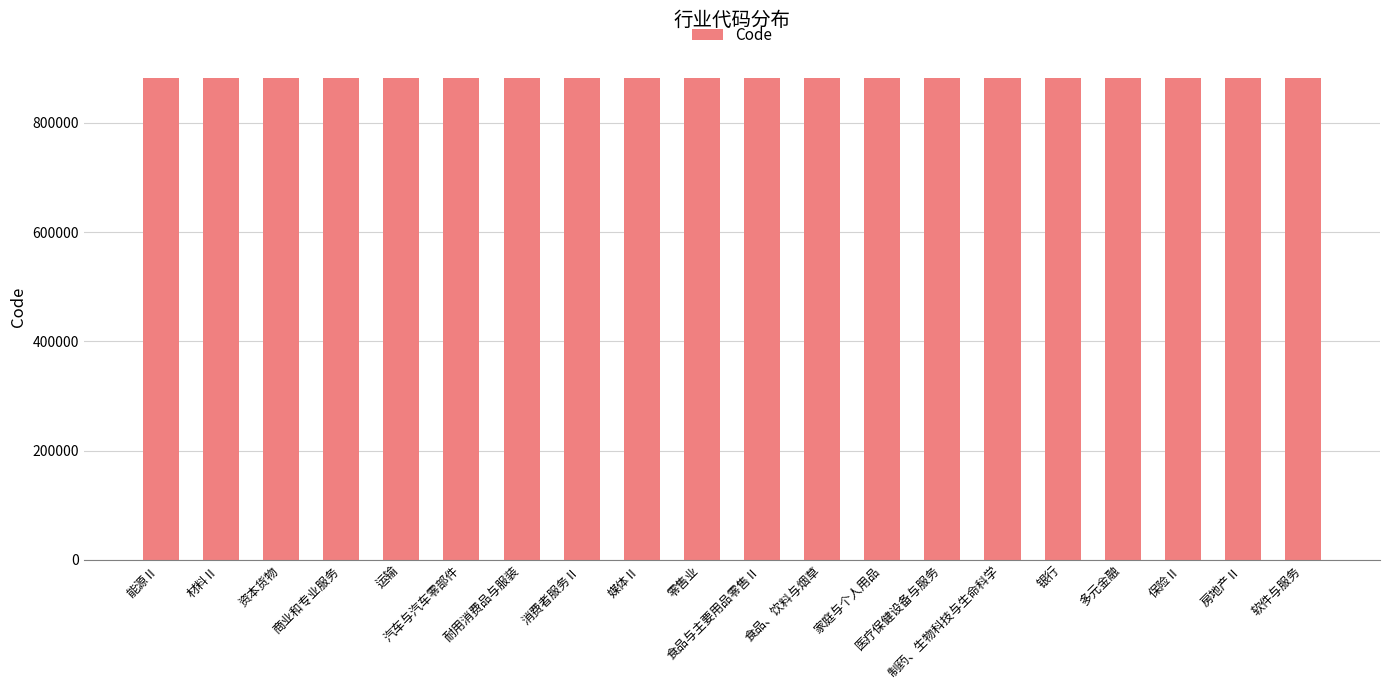

What is the label of the 11th bar from the left?

食品与主要用品零售Ⅱ